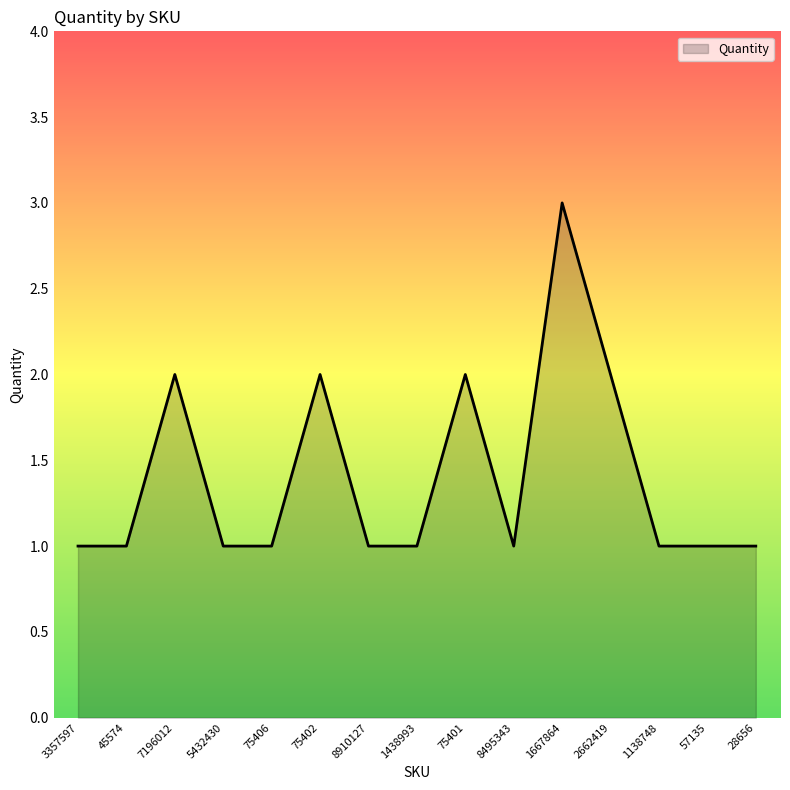

What value does the data have at 1667864?

3